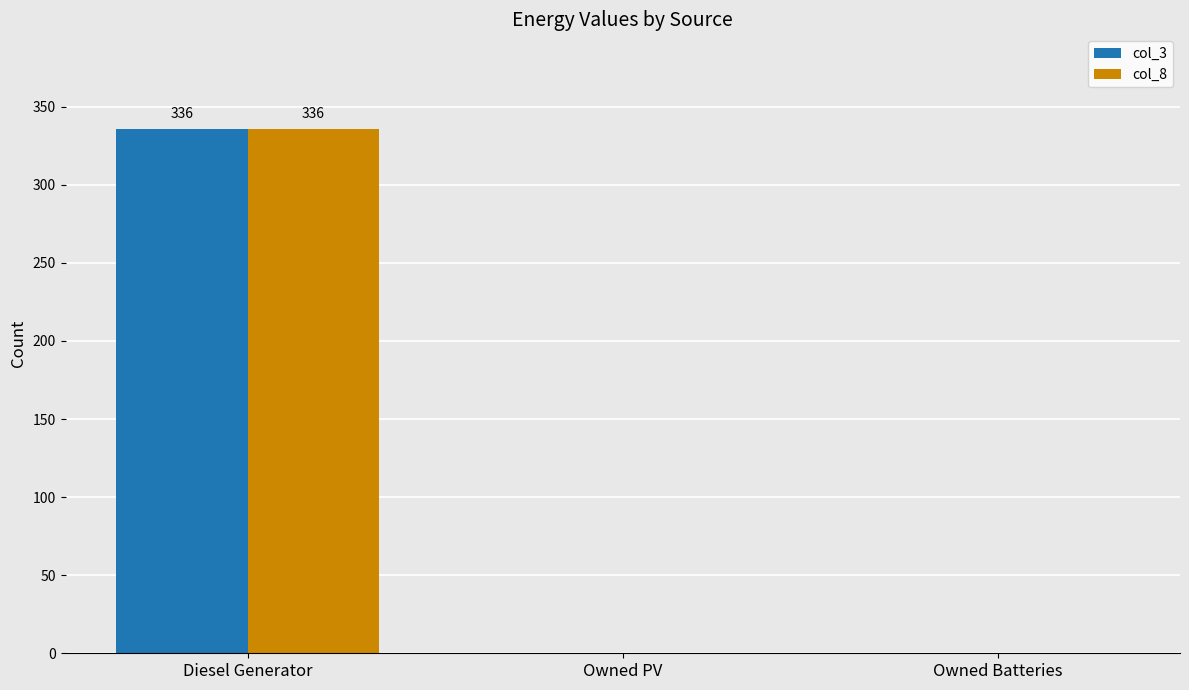

How many data points does each series have?

3